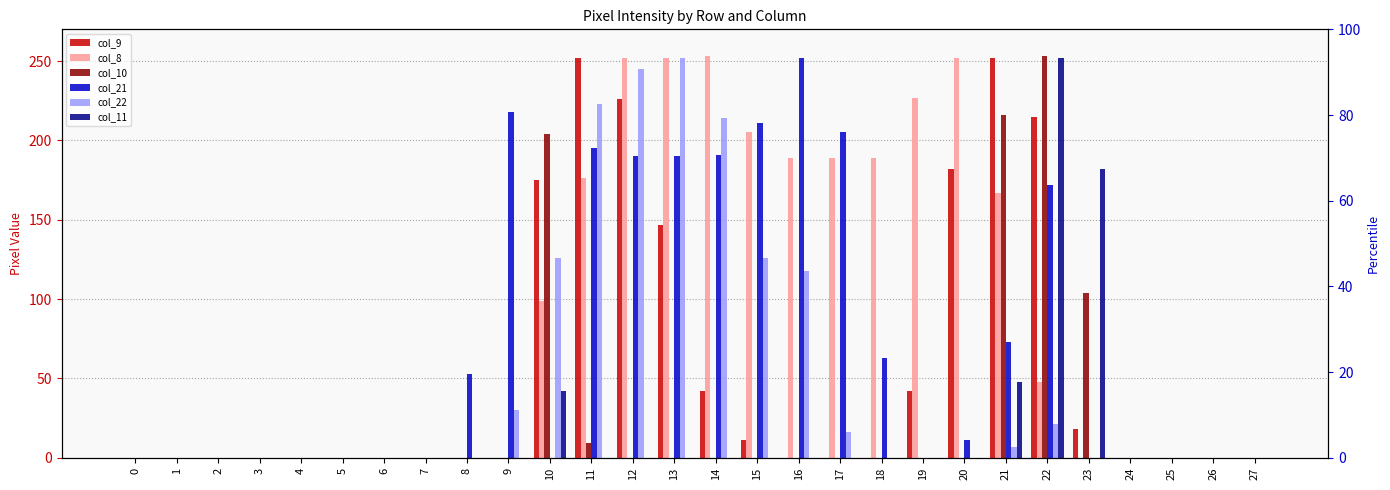

What are all the series names shown in the legend?

col_9, col_8, col_10, col_21, col_22, col_11